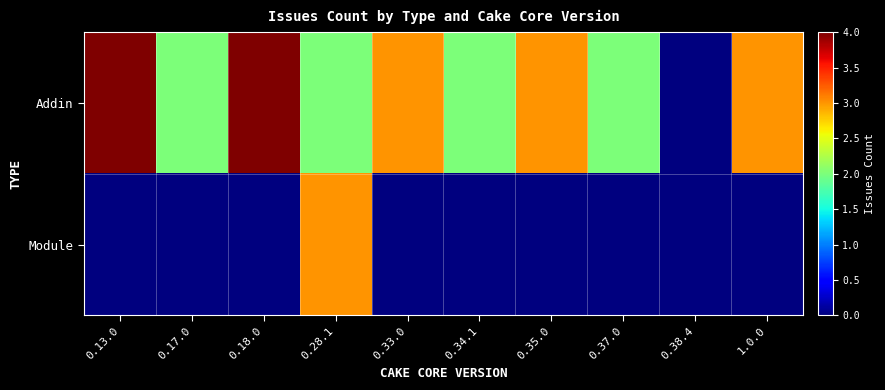

Rank the series by their maximum value, from lowest to highest.

Module, Addin